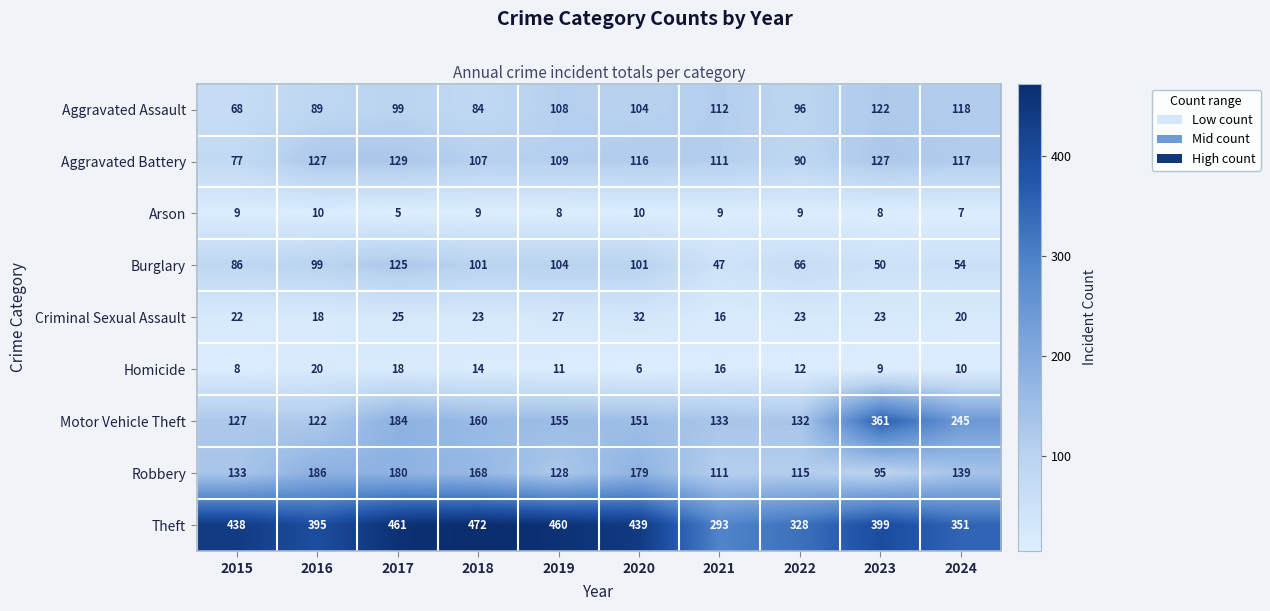

Which series has the largest total across all categories?

Theft